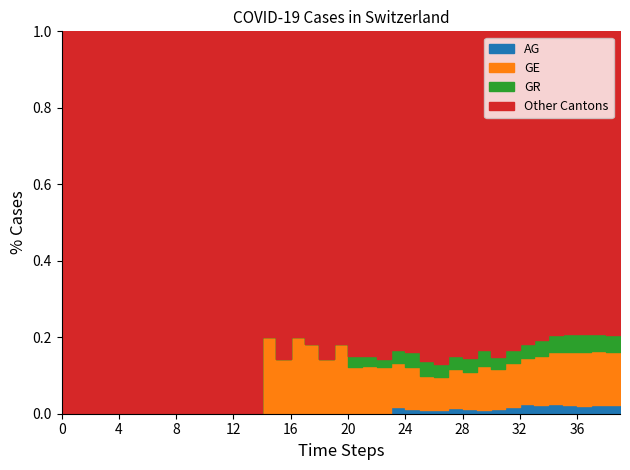

Is it true that GE equals 66 at 2020-03-01?

False